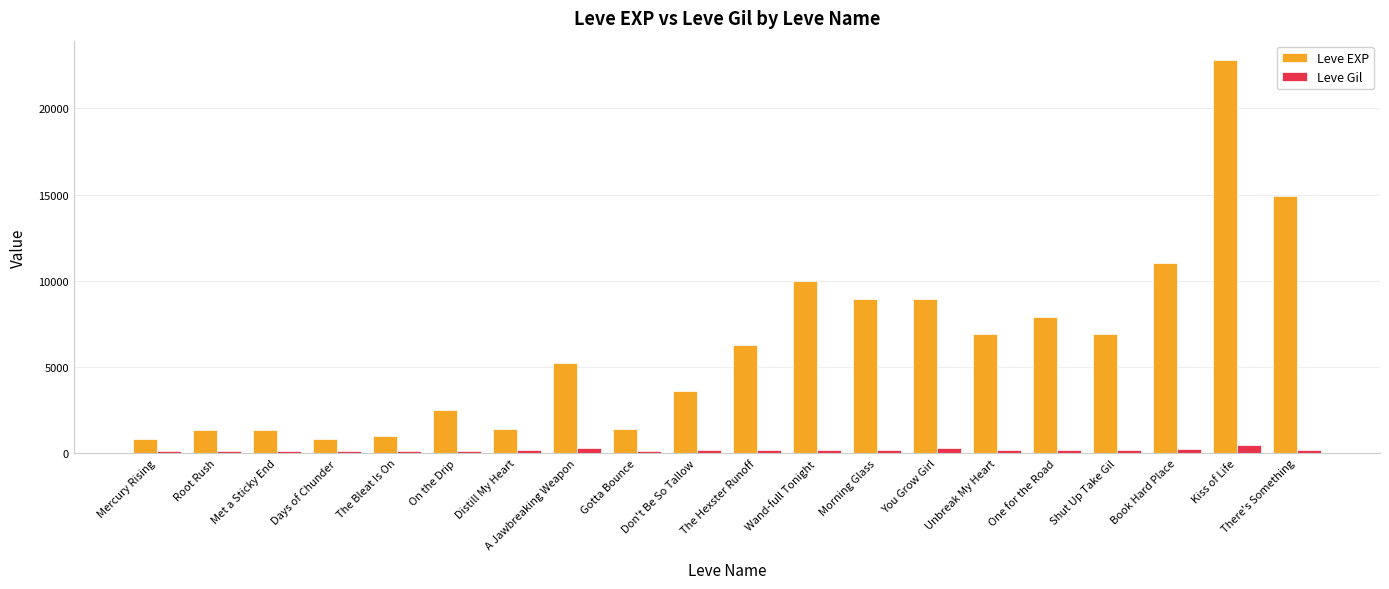

What is the total value across all series at You Grow Girl?

9214